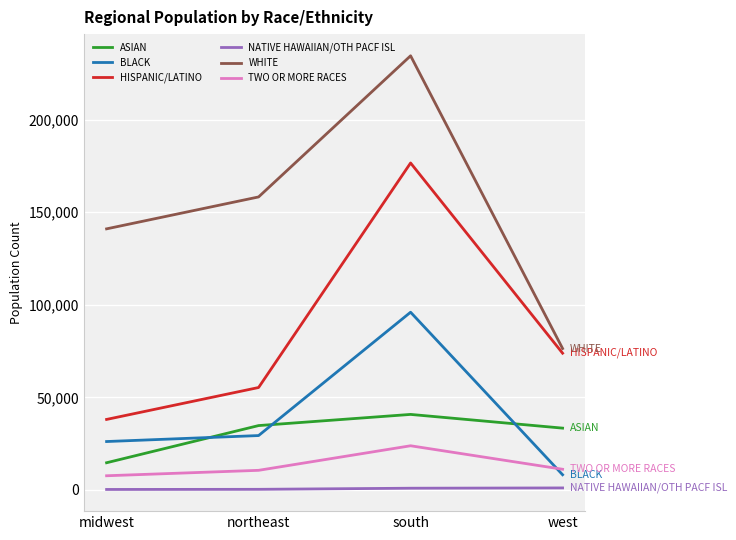

What is the minimum value for TWO OR MORE RACES?

7638